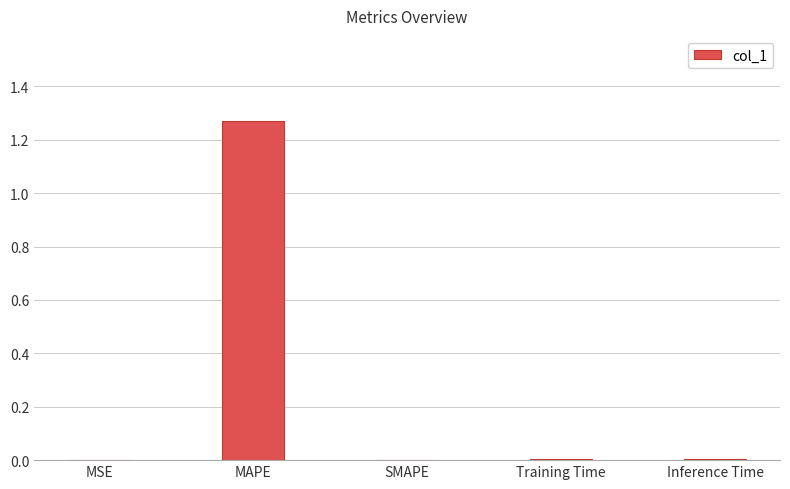

Is it true that the value at Inference Time is 0.0?

True